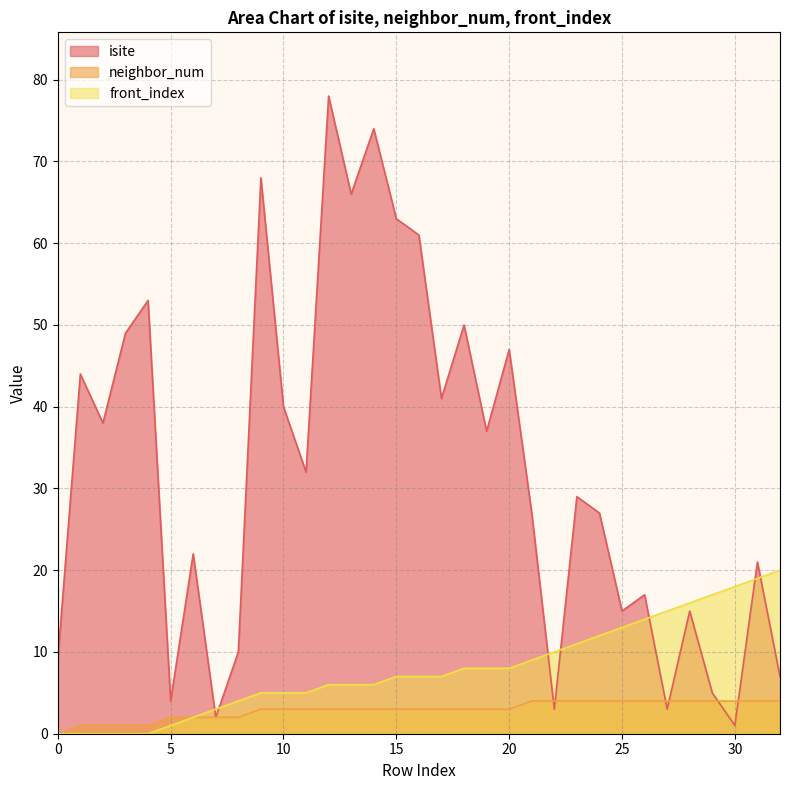

What are all the series names shown in the legend?

isite, neighbor_num, front_index